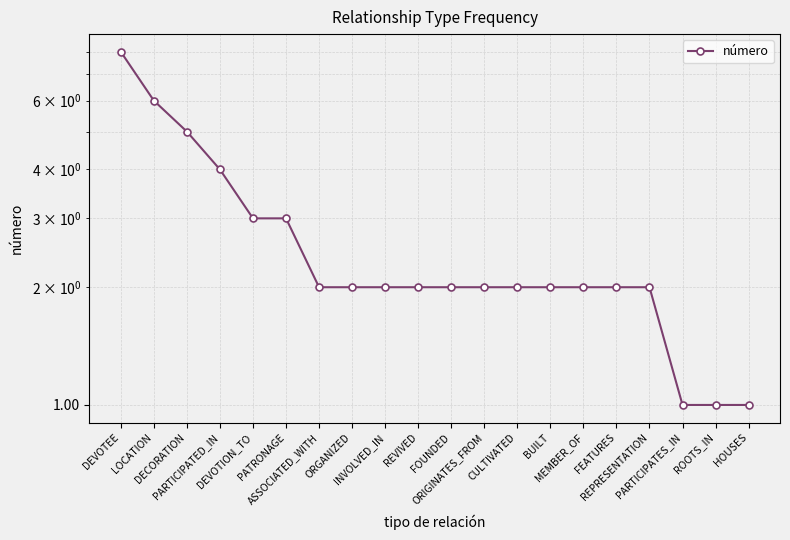

What value does the data have at REVIVED?

2